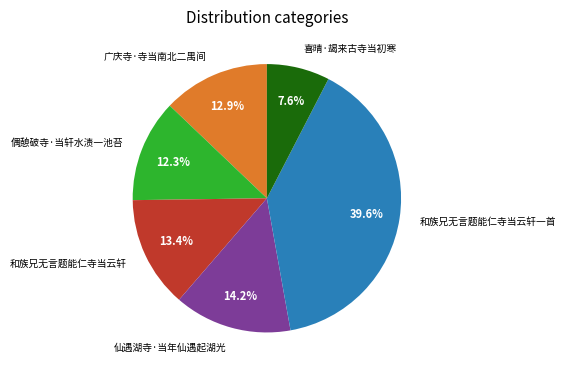

The 广庆寺·寺当南北二禺间 slice represents 22% of the pie. True or false?

False